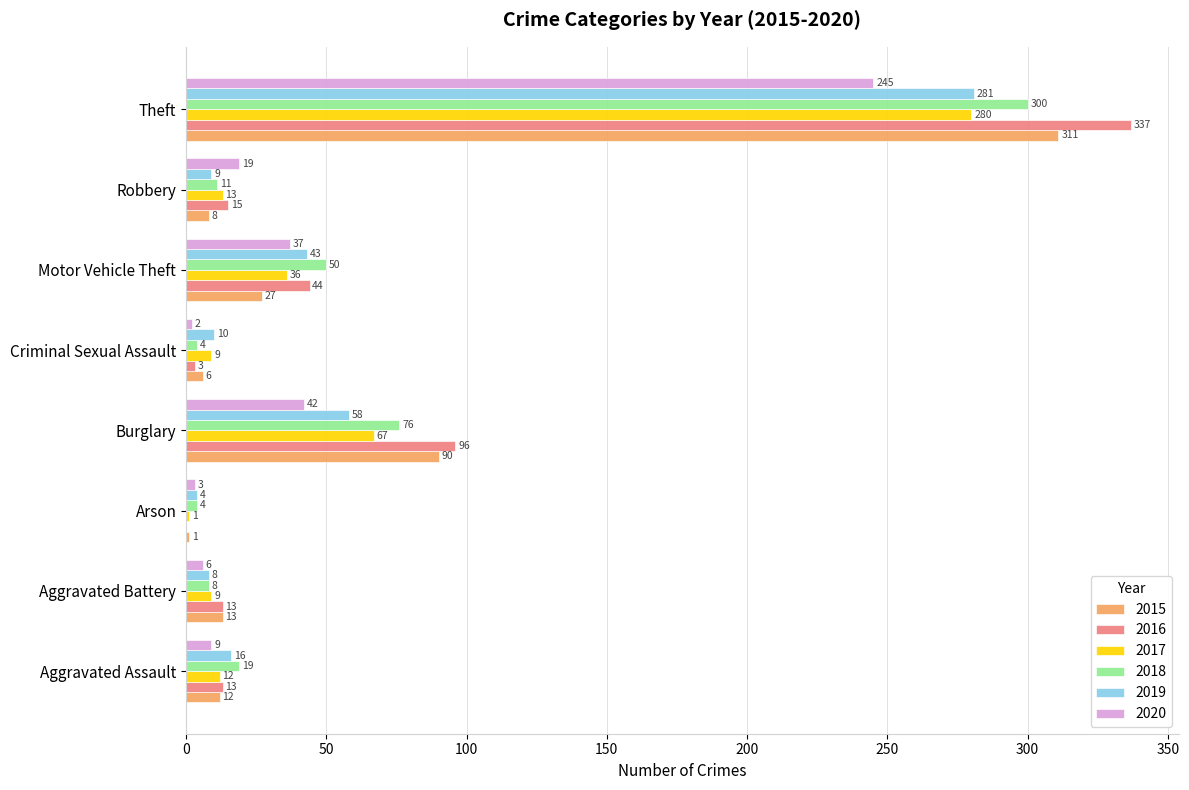

What is the highest value of the 2017 series?

280